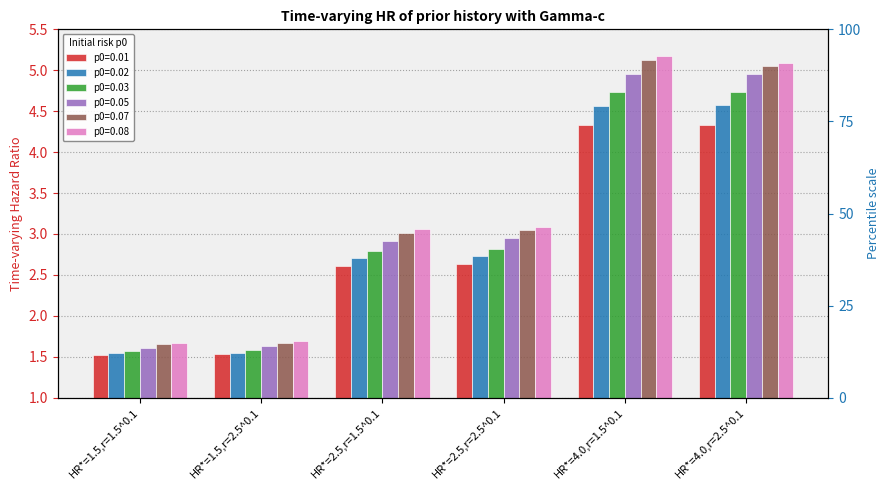

Which series has the largest total across all categories?

p0=0.08